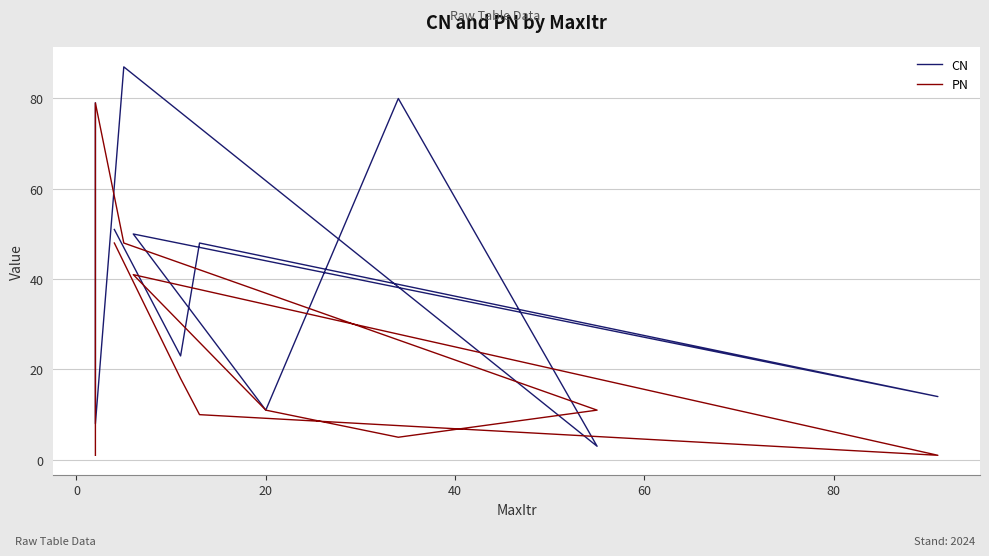

What value does the PN series have at 20, to the nearest 10?

10